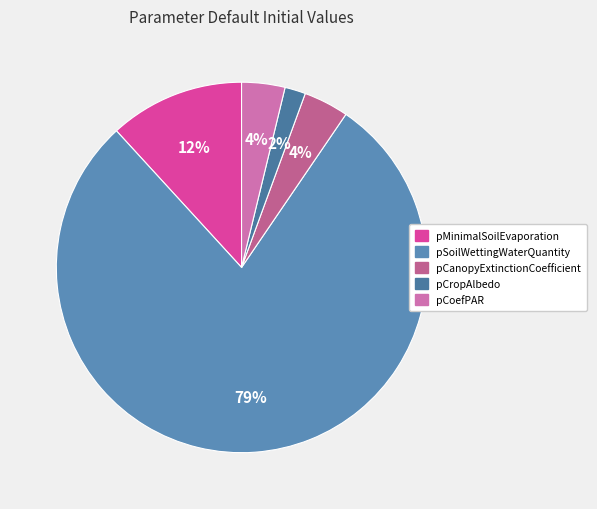

Do pCropAlbedo and pCoefPAR together represent more than half of the pie?

No